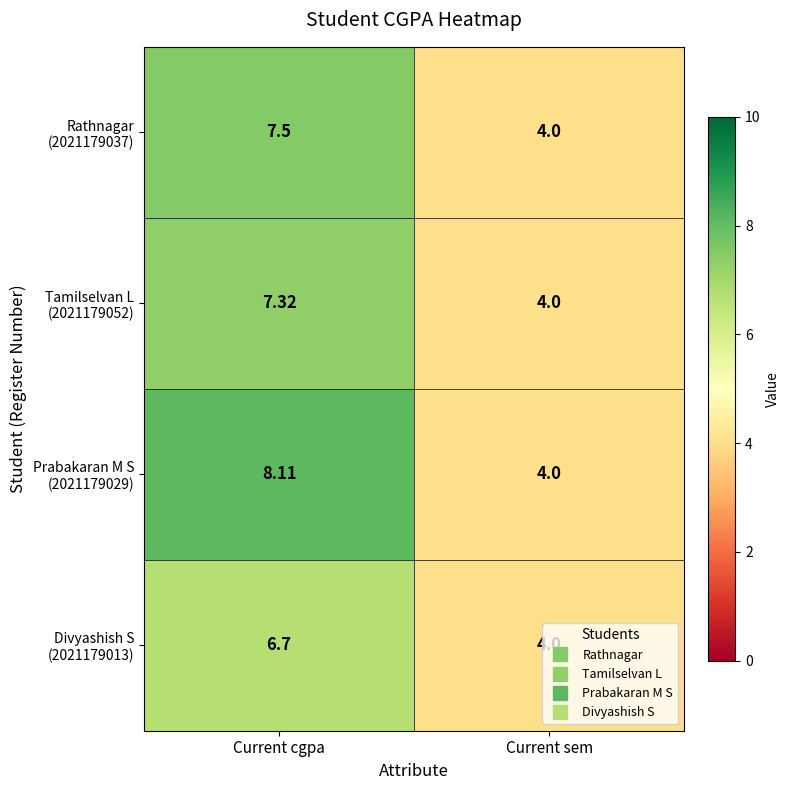

At which category does the chart reach its minimum across all series?

Current sem